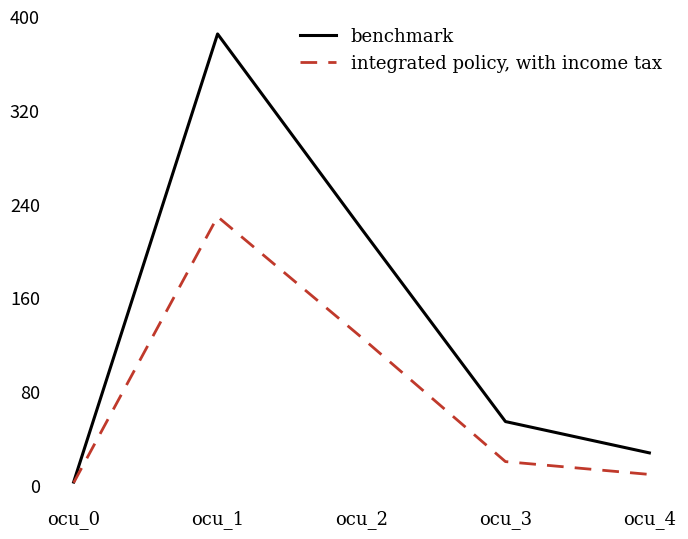

The benchmark series shows 3.2 at ocu_0. True or false?

True